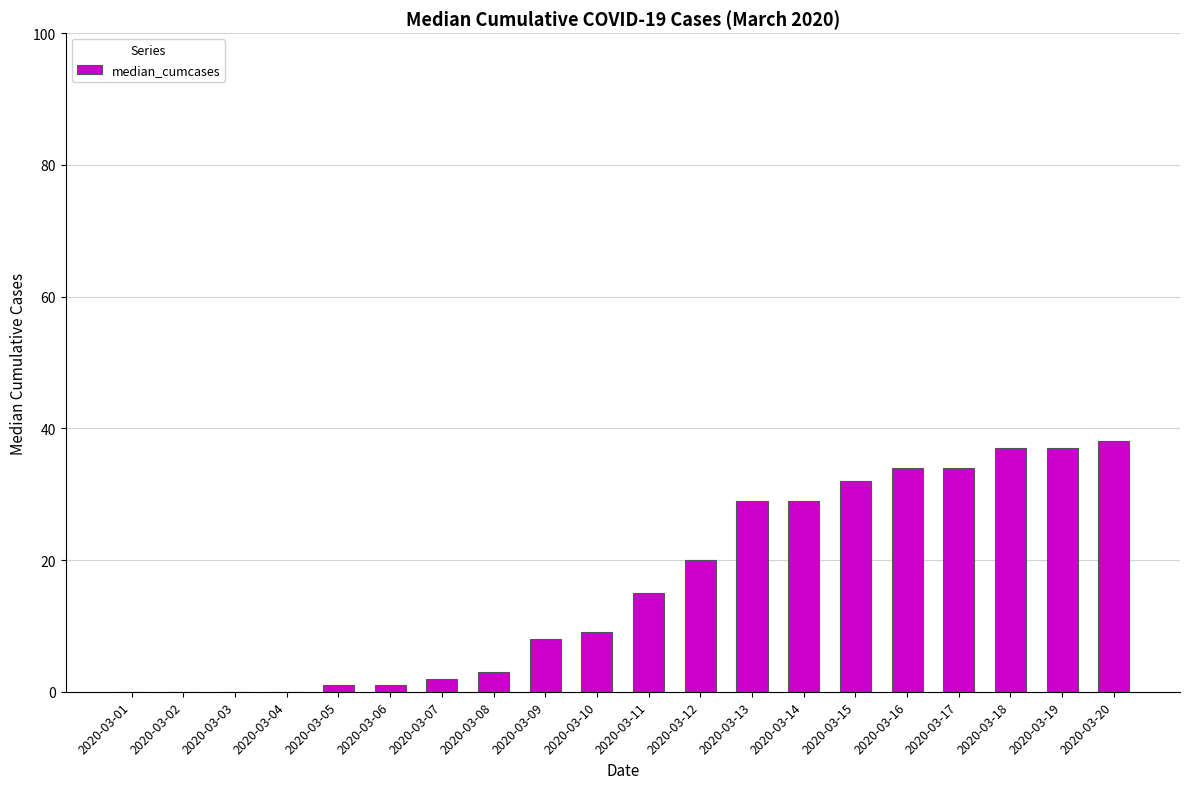

What is the sum of all values?

329